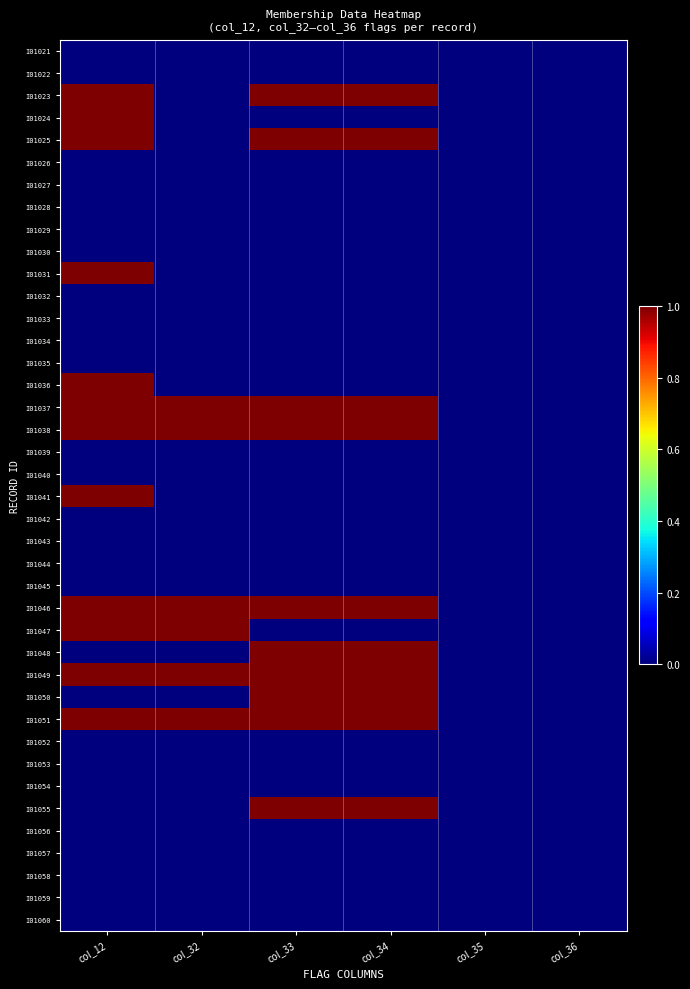

How many categories are shown in the chart?

6